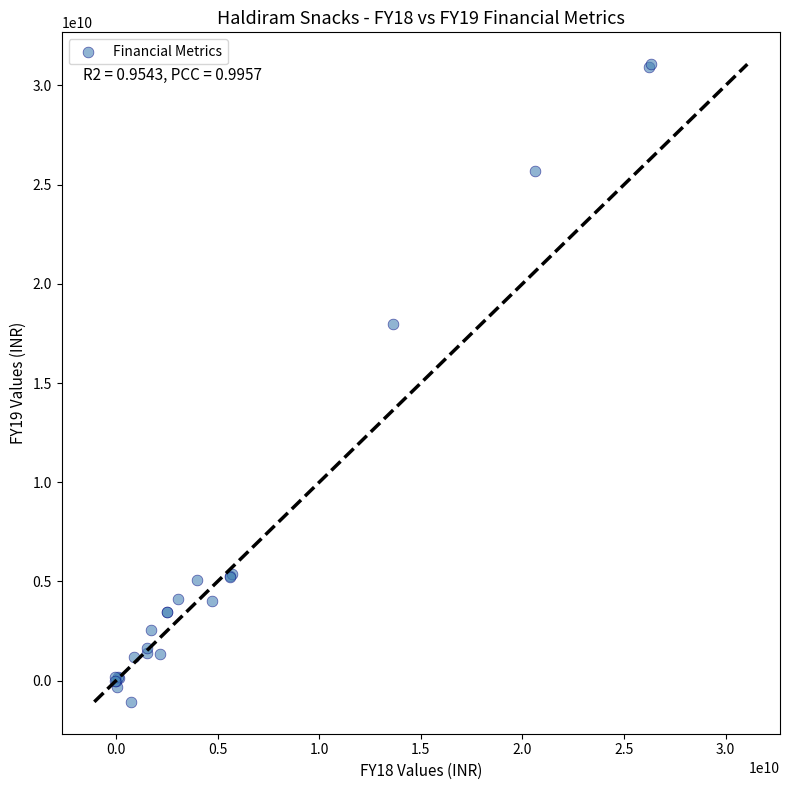

What Y value in the scatter plot is closest to 15002488731?

17996807173